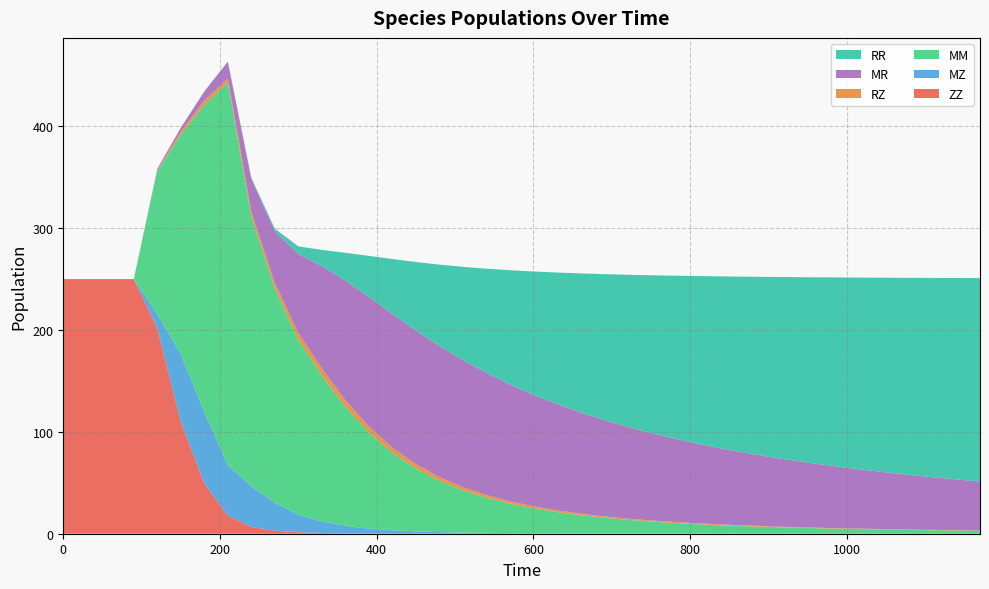

Reading left to right, extract all data points from this chart.

ZZ: 250.0	250.0	250.0	250.0	201.5	109.9	49.6	17.7	6.7	3.0	1.5	0.8	0.4	0.2	0.1	0.1	0.0	0.0	0.0	0.0	0.0	0.0	0.0	0.0	0.0	0.0	0.0	0.0	0.0	0.0	0.0	0.0	0.0	0.0	0.0	0.0	0.0	0.0	0.0	0.0
MZ: 0.0	0.0	0.0	0.0	14.2	66.2	70.0	49.8	39.9	27.3	17.3	11.4	7.4	4.9	3.2	2.2	1.6	1.1	0.8	0.6	0.5	0.4	0.3	0.2	0.2	0.2	0.1	0.1	0.1	0.1	0.1	0.1	0.0	0.0	0.0	0.0	0.0	0.0	0.0	0.0
MM: 0.0	0.0	0.0	0.0	140.4	215.6	301.4	375.4	264.7	210.3	171.5	143.1	116.6	94.2	76.1	61.7	50.4	41.5	34.5	28.9	24.5	20.9	17.9	15.5	13.5	11.8	10.4	9.2	8.2	7.3	6.6	5.9	5.4	4.9	4.4	4.0	3.7	3.4	3.1	2.9
RZ: 0.0	0.0	0.0	0.0	0.7	3.0	4.3	4.1	4.7	5.6	6.8	7.0	6.6	5.9	5.1	4.3	3.7	3.1	2.7	2.3	2.0	1.7	1.5	1.3	1.2	1.1	1.0	0.9	0.8	0.7	0.7	0.6	0.6	0.5	0.5	0.4	0.4	0.4	0.4	0.3
MR: 0.0	0.0	0.0	0.0	1.5	3.9	8.9	16.4	32.7	50.6	77.6	100.5	117.6	127.3	131.3	131.3	128.8	124.7	119.9	114.8	109.5	104.4	99.4	94.6	90.1	85.8	81.9	78.1	74.6	71.4	68.3	65.4	62.8	60.3	57.9	55.7	53.6	51.6	49.8	48.0
RR: 0.0	0.0	0.0	0.0	0.0	0.0	0.1	0.3	0.9	2.6	7.5	15.8	27.2	40.3	53.9	67.2	79.8	91.5	102.2	112.1	121.0	129.1	136.5	143.2	149.3	154.9	160.0	164.6	168.9	172.9	176.5	179.9	183.0	185.9	188.6	191.1	193.5	195.7	197.7	199.7